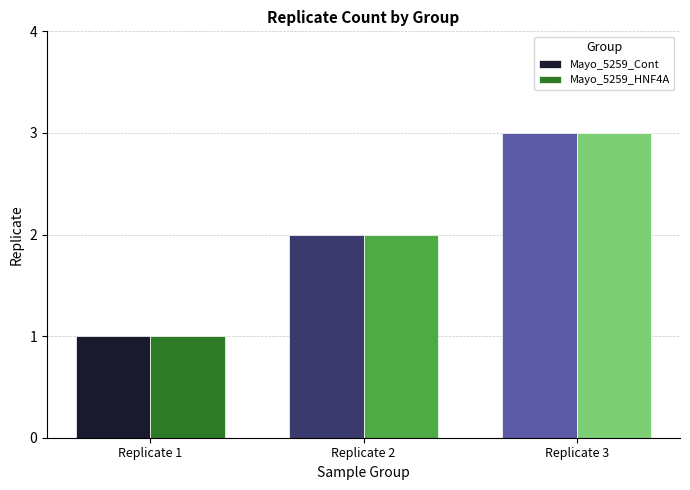

What is the maximum value shown in the chart?

3